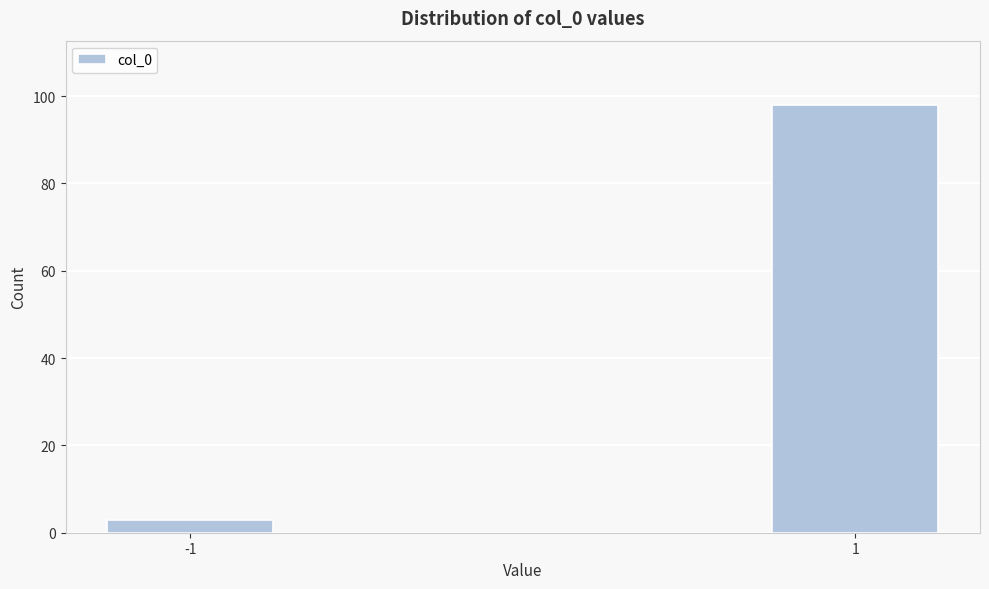

Reading right to left, extract all data points from this chart.

98	3